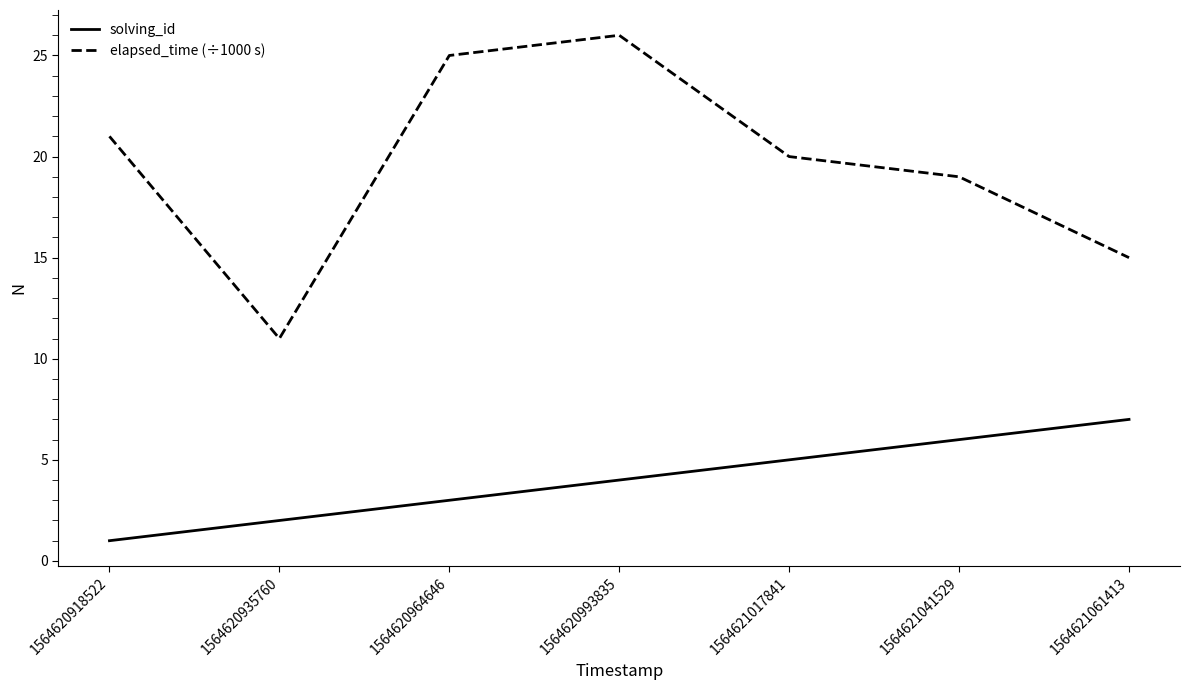

True or false: elapsed_time (÷1000 s) and solving_id intersect in this chart.

False